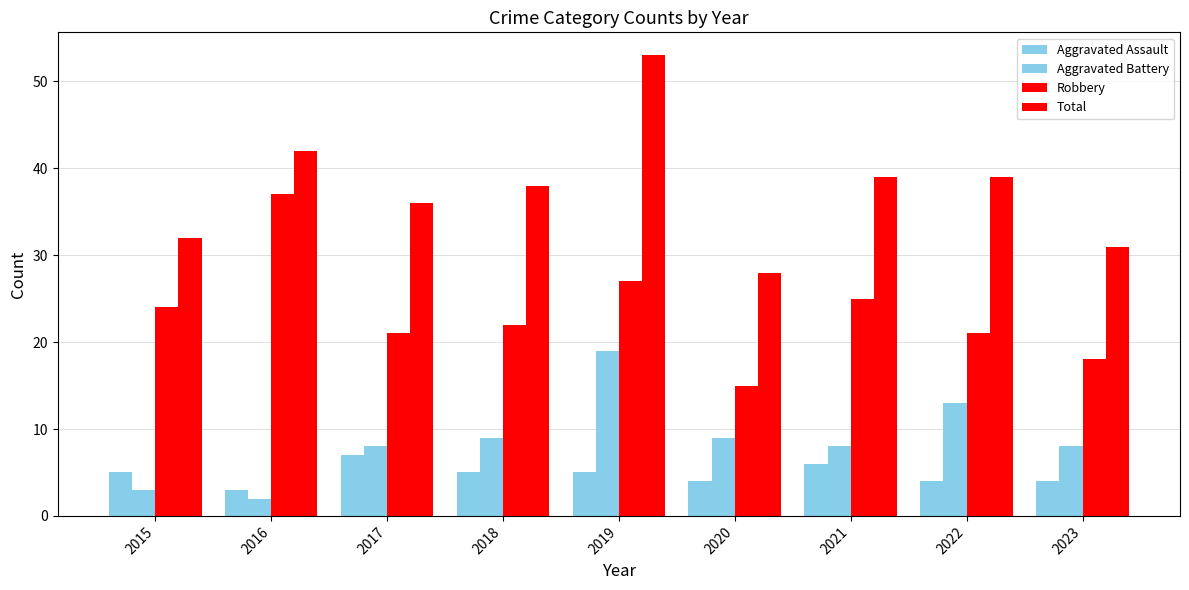

Reading left to right, list all the values displayed in this chart.

Aggravated Assault: 2015=5	2016=3	2017=7	2018=5	2019=5	2020=4	2021=6	2022=4	2023=4
Aggravated Battery: 2015=3	2016=2	2017=8	2018=9	2019=19	2020=9	2021=8	2022=13	2023=8
Robbery: 2015=24	2016=37	2017=21	2018=22	2019=27	2020=15	2021=25	2022=21	2023=18
Total: 2015=32	2016=42	2017=36	2018=38	2019=53	2020=28	2021=39	2022=39	2023=31